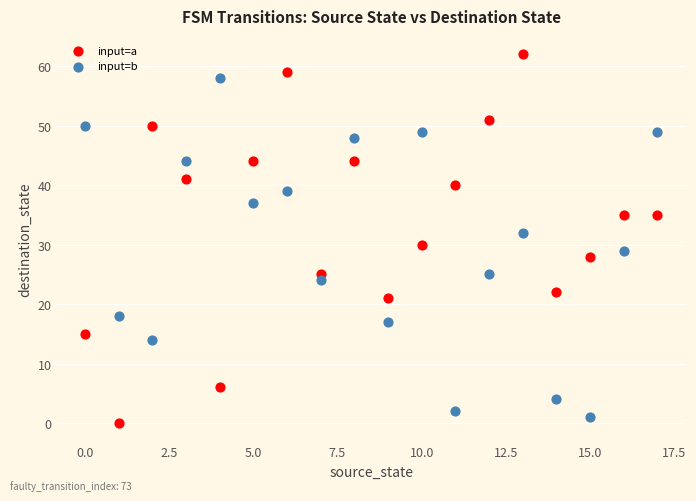

Which series reaches the maximum Y coordinate?

input=a